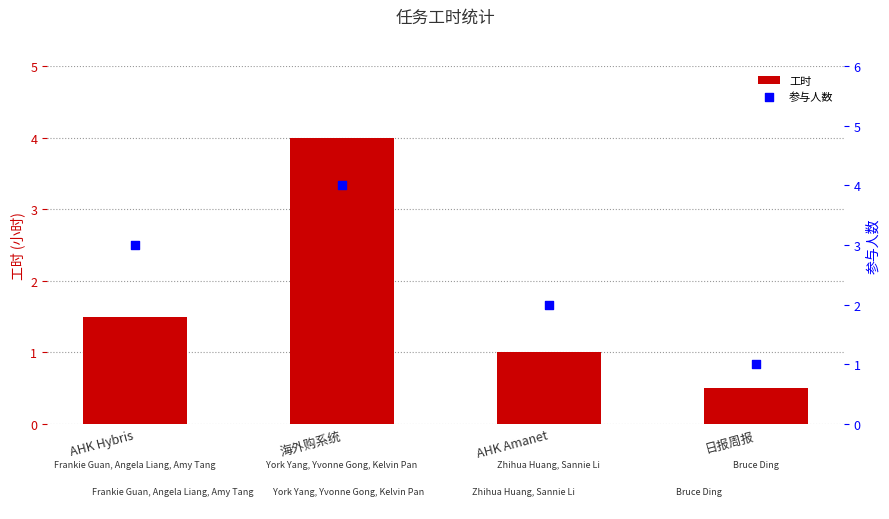

What is the total value across all series at 海外购系统?

8.0